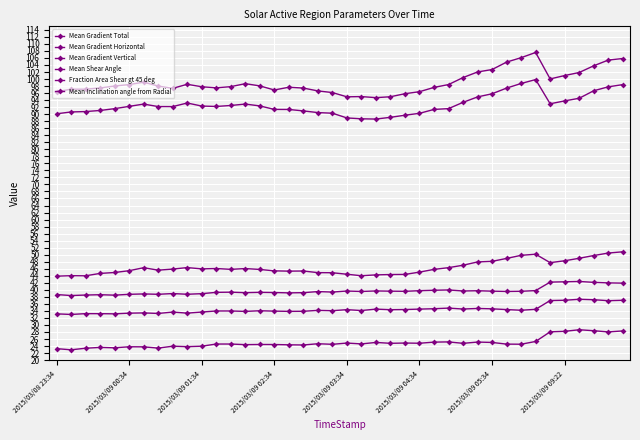

Count the number of categories in the chart.

40